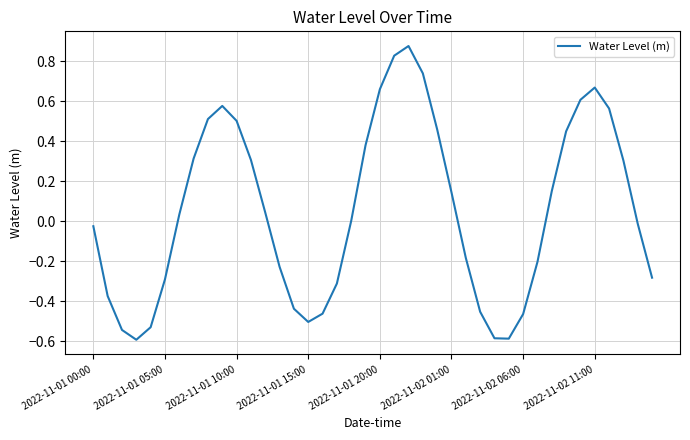

Is it true that the value at 2022-11-01 15:00 is -0.5?

True